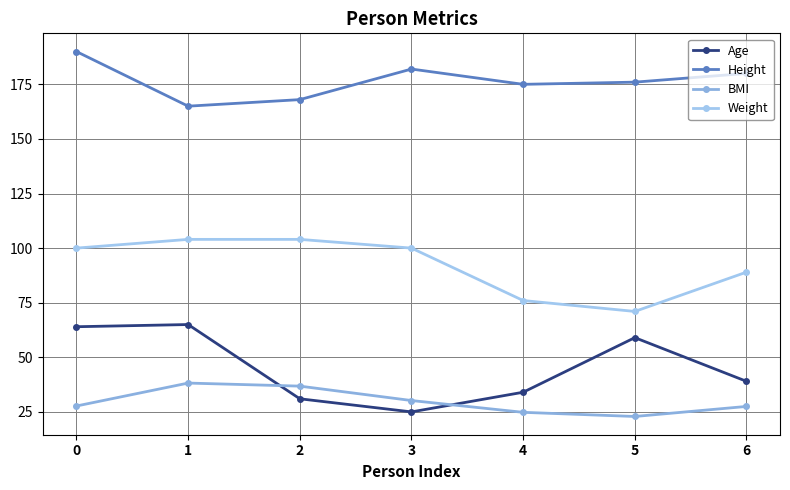

True or false: Weight and Age cross at least once.

False